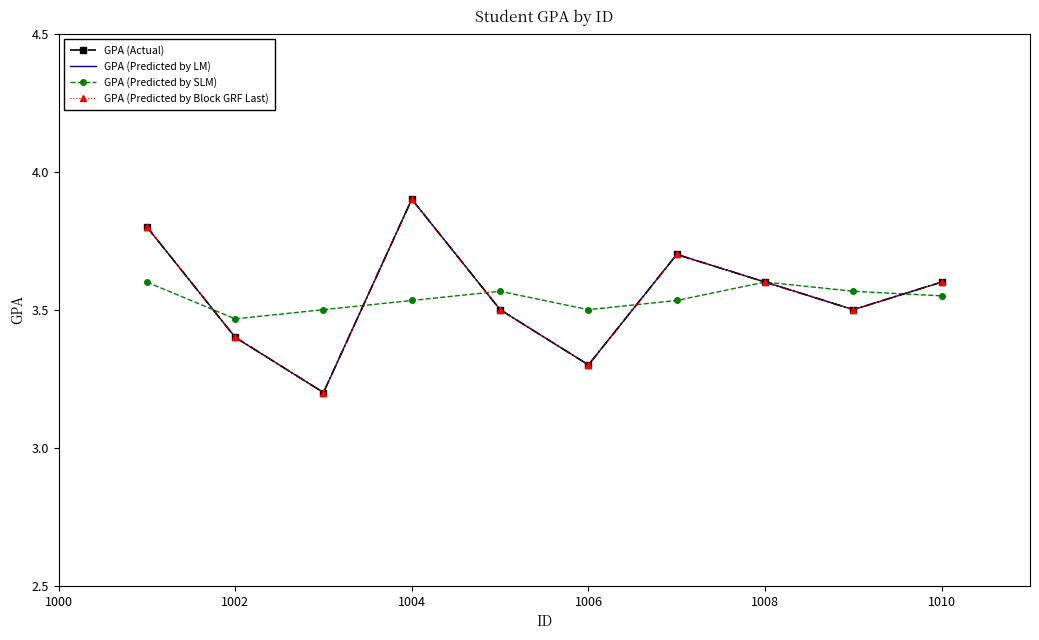

What is the greatest value displayed?

3.9